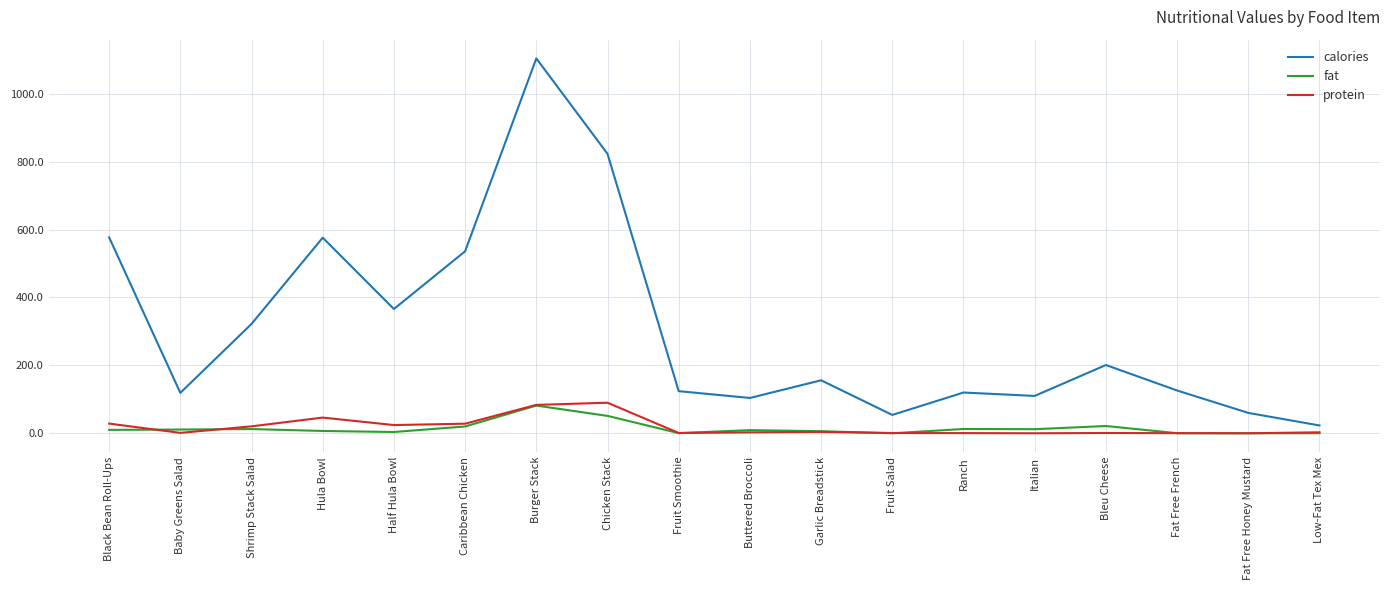

Does the chart have visible grid lines?

Yes